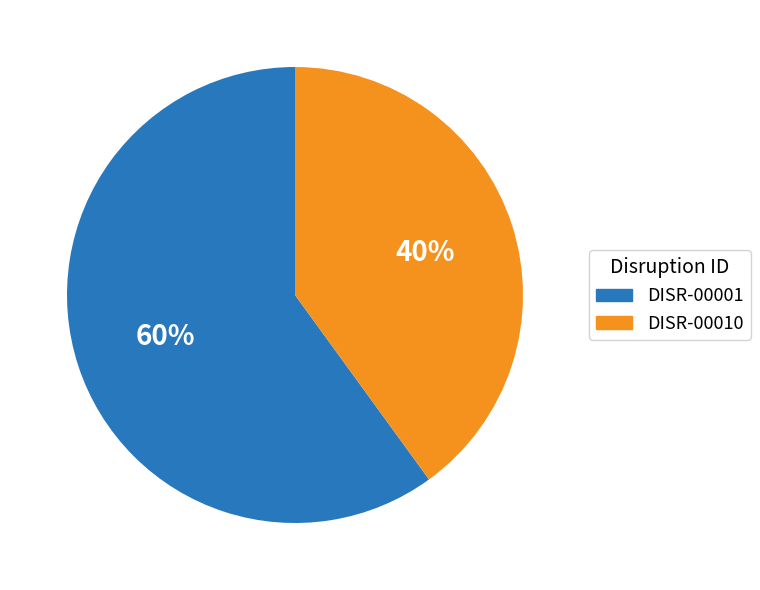

What is the majority slice?

DISR-00001